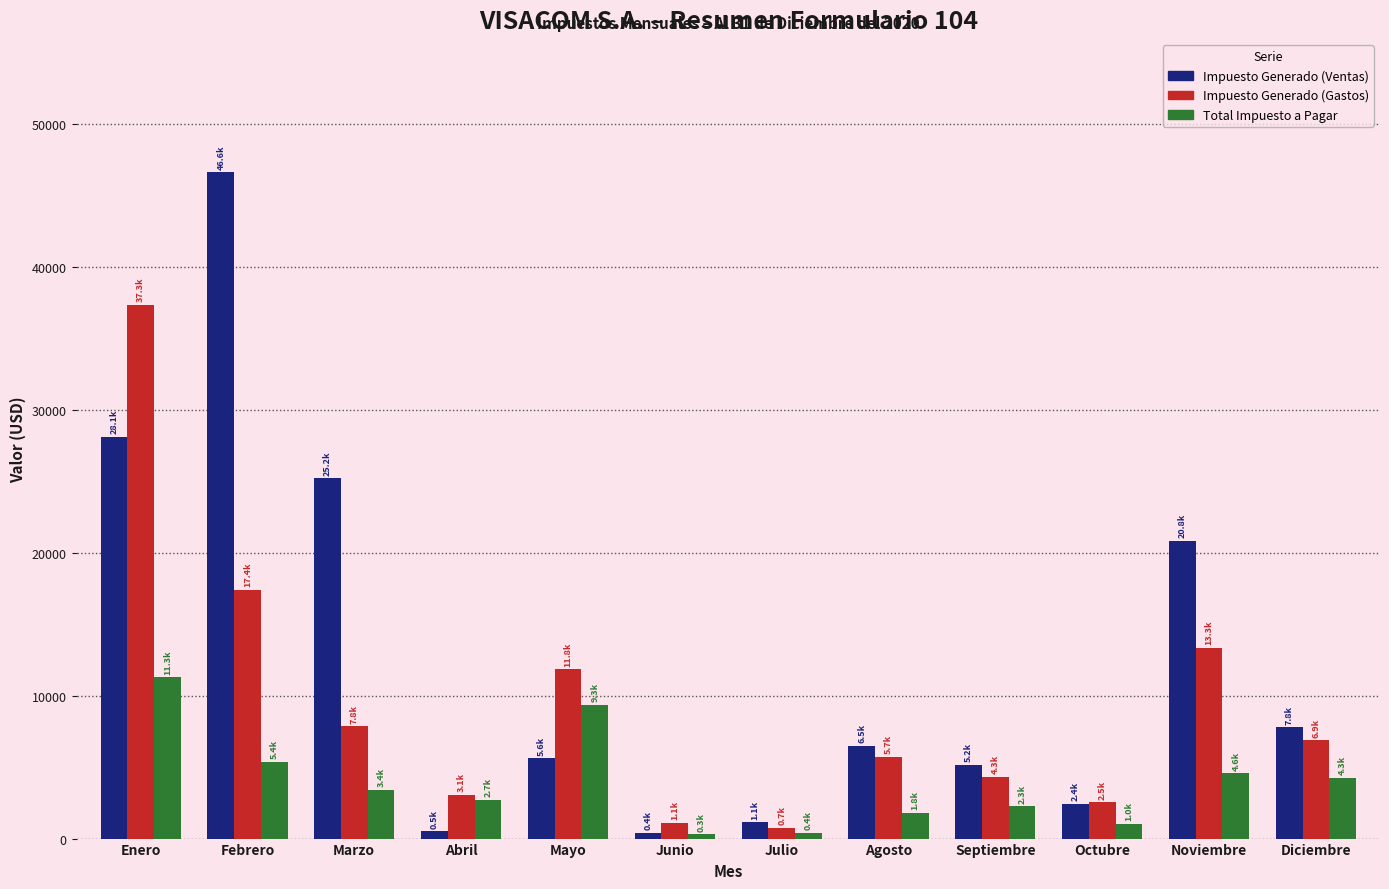

True or false: Impuesto Generado (Ventas) has a value of 2288.6 at Diciembre.

False